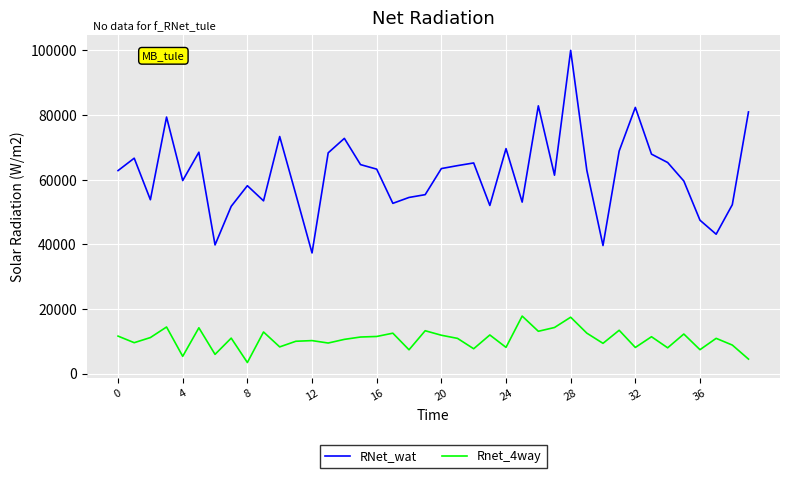

What is the difference between the maximum and minimum values in the RNet_wat series?

62663.7